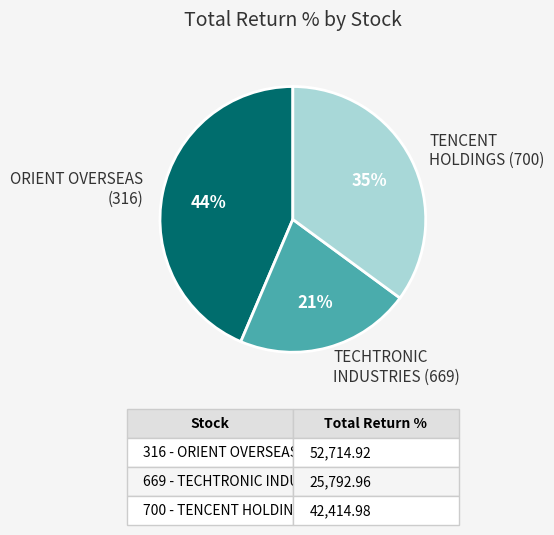

To the nearest percent, what is the difference between the ORIENT OVERSEAS (316) and TENCENT HOLDINGS (700) slice percentages?

9%